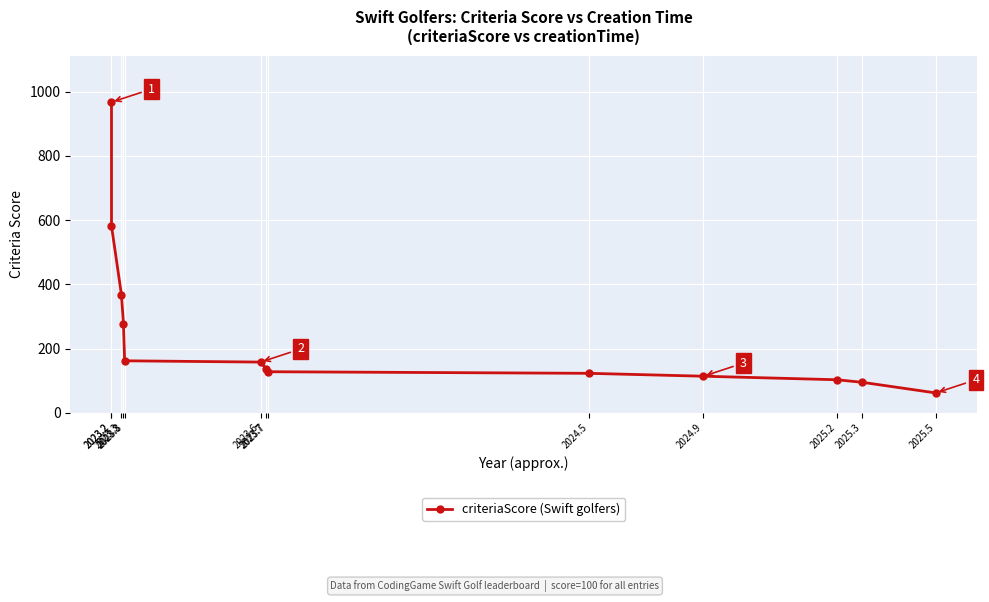

What is the label of the 7th point from the right?

2023.7